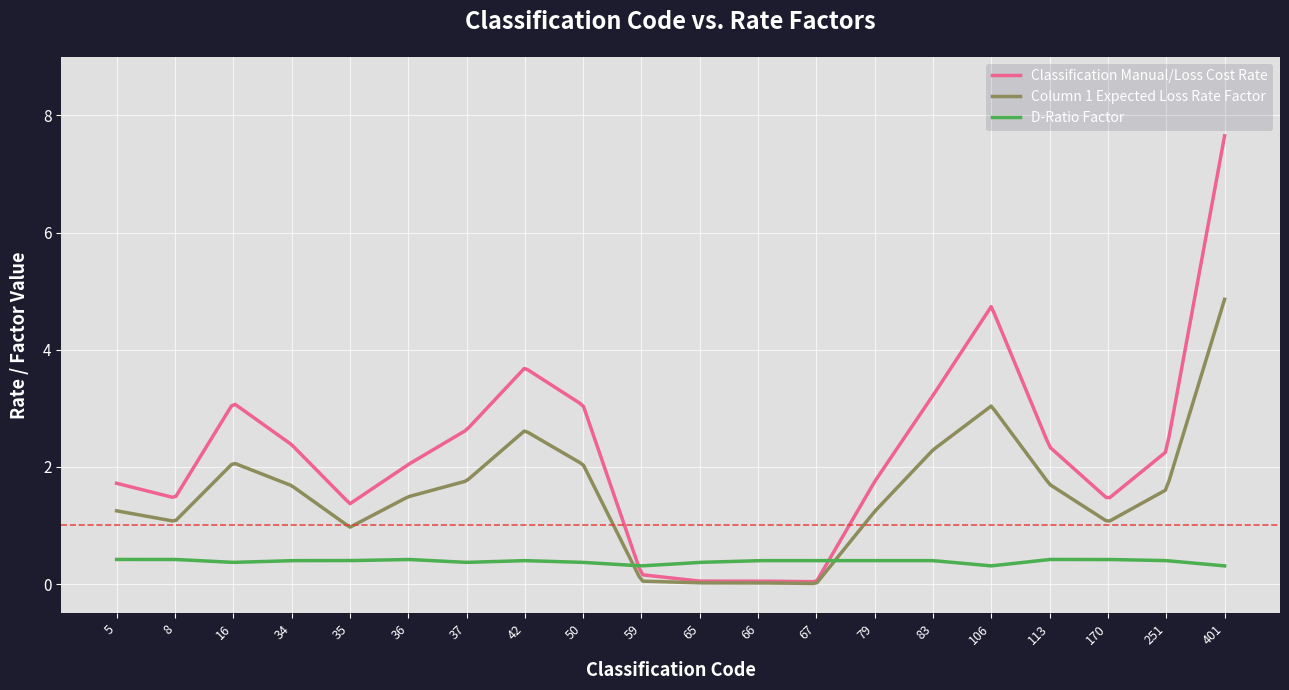

Which series has the widest spread of values?

Classification Manual/Loss Cost Rate